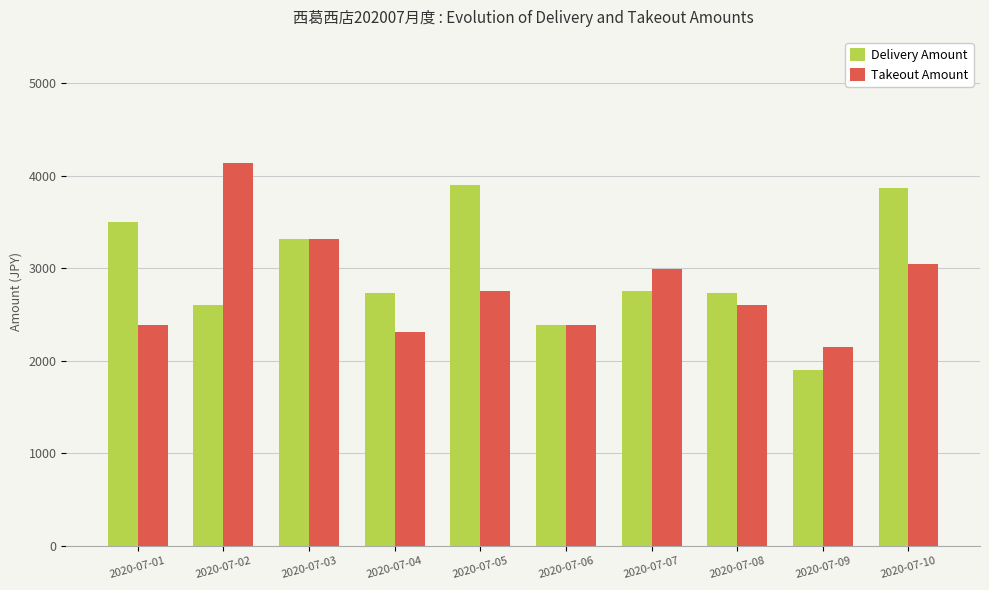

Which category has the lowest value in the Takeout Amount series?

2020-07-09